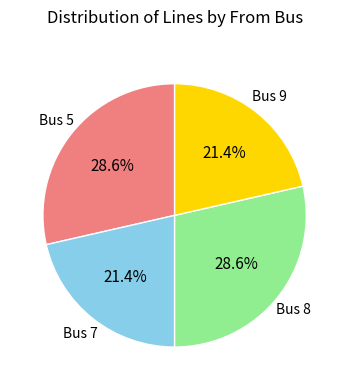

Is there any slice that represents more than half of the pie?

No